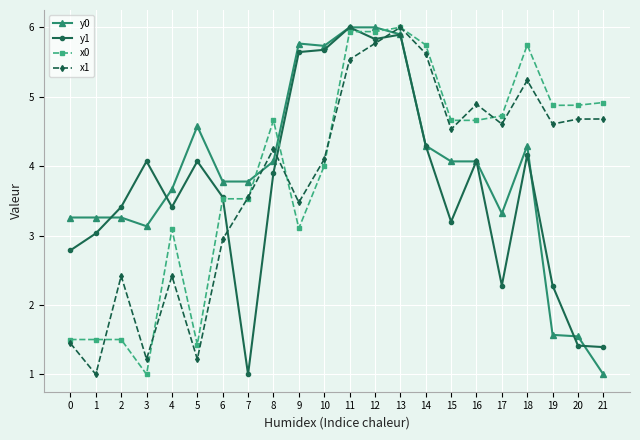

True or false: x1 has more than 2 points higher than both neighbors.

True